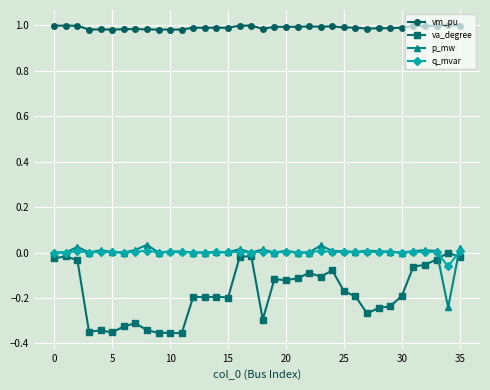

Which series has the widest spread of values?

va_degree